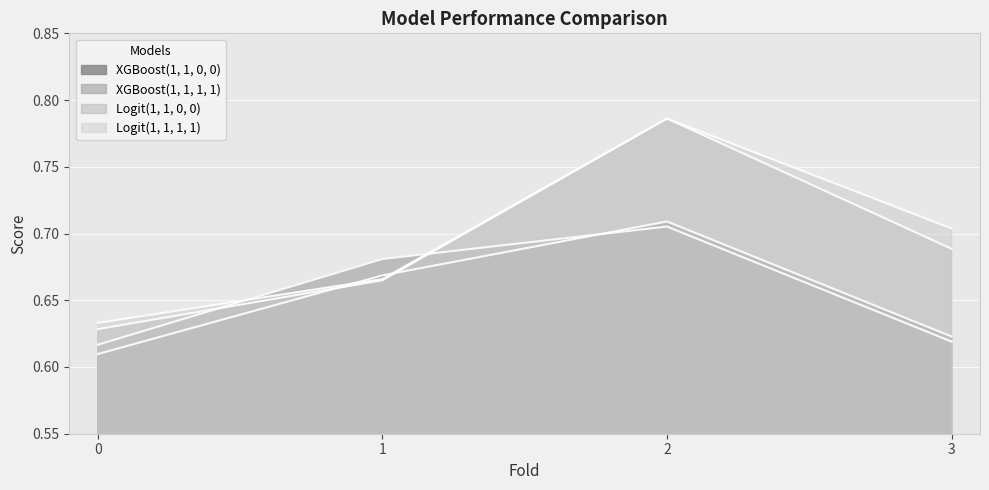

What is the value of the XGBoost(1, 1, 1, 1) point at the 1st from the left?

0.6